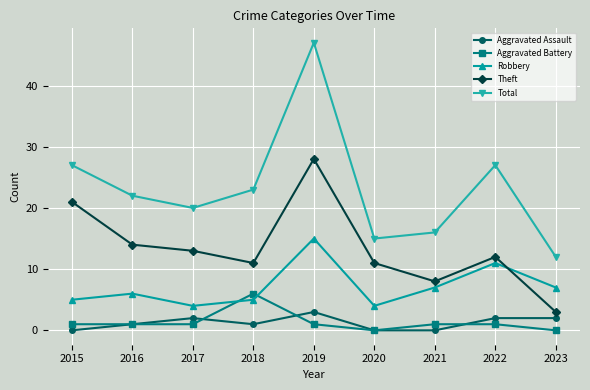

Between 2017 and 2021, which series saw the biggest shift?

Theft